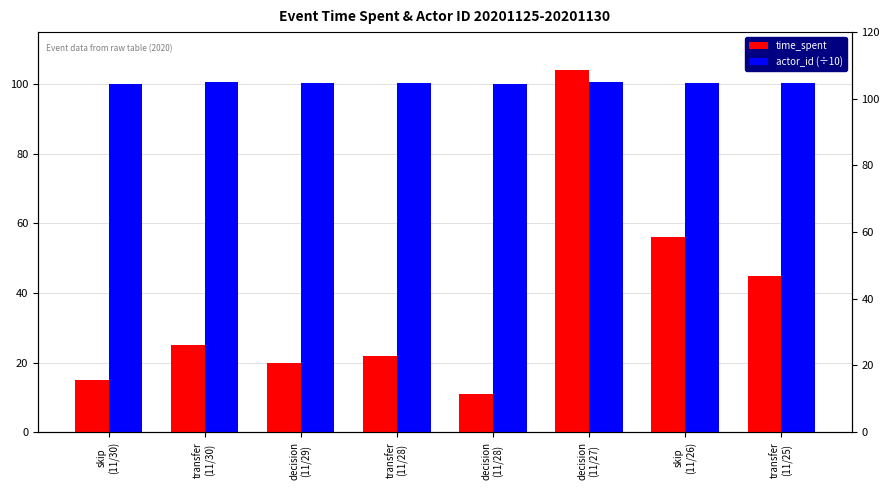

What is the value of the time_spent bar at the 2nd from the left?

25.0